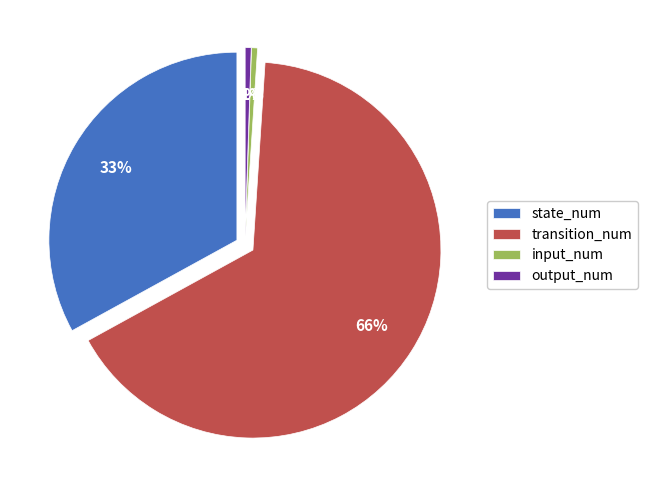

True or false: input_num accounts for 1% of the total.

True